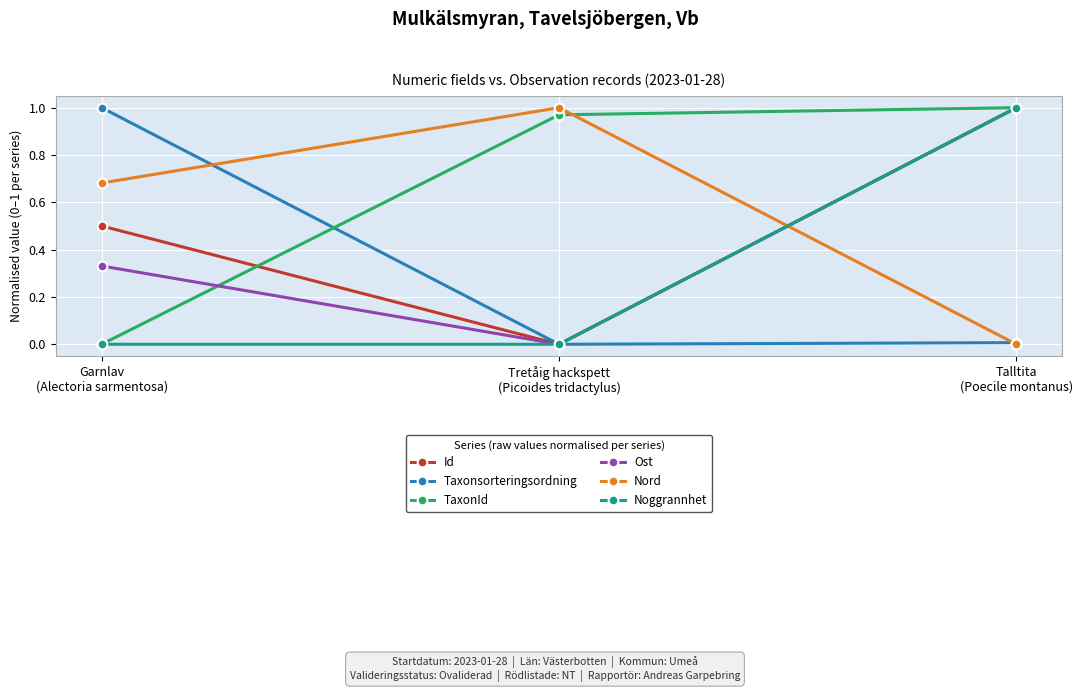

Which series has the largest total across all categories?

TaxonId